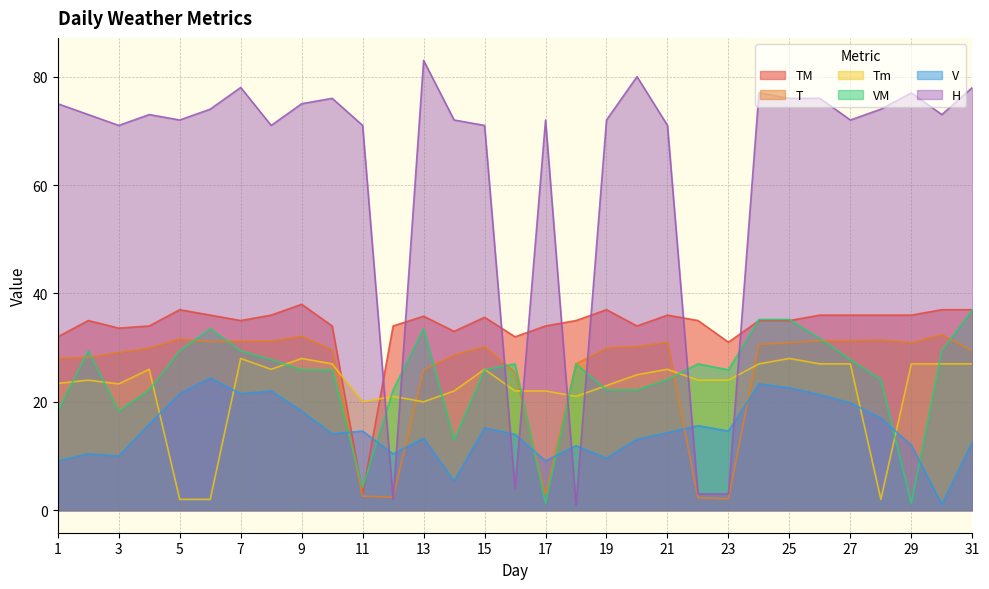

Reading right to left, extract all data points from this chart.

T: 29.4	32.4	30.9	31.4	31.3	31.3	30.9	30.6	2.1	2.3	31.0	30.2	29.9	27.0	2.9	25.4	30.2	28.6	25.9	2.4	2.6	29.6	32.1	31.2	31.2	31.1	31.6	29.9	29.1	28.2	28.0
TM: 37.0	37.0	36.0	36.0	36.0	36.0	35.0	35.0	31.0	35.0	36.0	34.0	37.0	35.0	34.0	32.0	35.6	33.0	35.8	34.0	3.0	34.0	38.0	36.0	35.0	36.0	37.0	34.0	33.6	35.0	32.0
Tm: 27.0	27.0	27.0	2.0	27.0	27.0	28.0	27.0	24.0	24.0	26.0	25.0	23.0	21.0	22.0	22.0	26.0	22.0	20.0	21.0	20.0	27.0	28.0	26.0	28.0	2.0	2.0	26.0	23.3	24.0	23.4
H: 78.0	73.0	77.0	74.0	72.0	76.0	76.0	77.0	3.0	3.0	71.0	80.0	72.0	1.0	72.0	4.0	71.0	72.0	83.0	2.0	71.0	76.0	75.0	71.0	78.0	74.0	72.0	73.0	71.0	73.0	75.0
V: 12.6	1.1	12.0	17.0	19.8	21.3	22.6	23.3	14.6	15.6	14.3	13.1	9.6	11.9	9.1	14.0	15.2	5.4	13.3	10.4	14.6	14.1	18.3	22.0	21.5	24.4	21.5	15.9	10.0	10.4	9.1
VM: 37.0	29.4	1.3	24.1	27.8	31.7	35.2	35.2	25.9	27.0	24.1	22.2	22.2	27.0	1.3	27.0	25.9	13.0	33.5	22.2	4.2	25.9	25.9	27.8	29.4	33.5	29.4	22.2	18.3	29.4	18.3